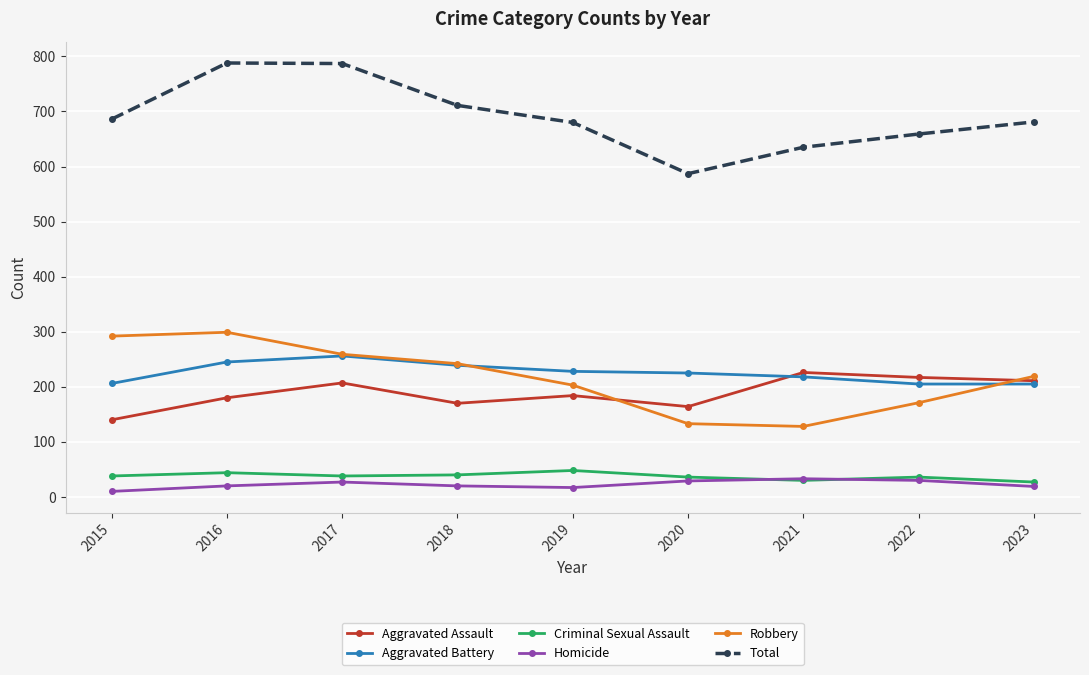

What is the lowest value of the Robbery series?

128